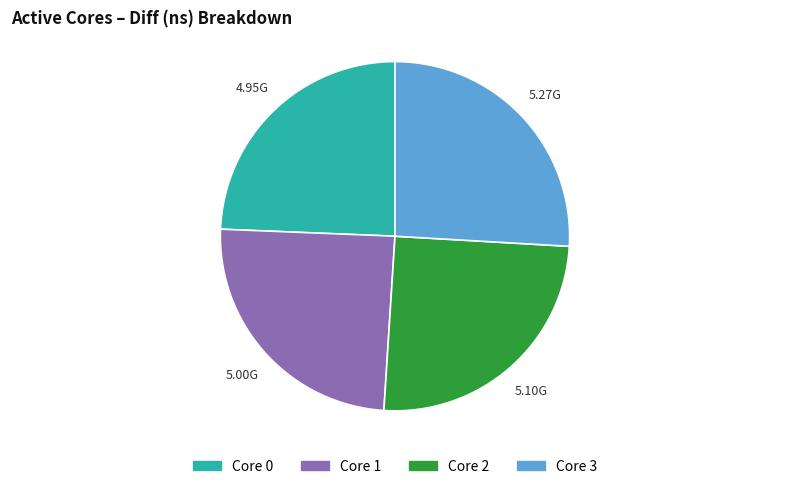

Is there a majority slice in this chart?

No